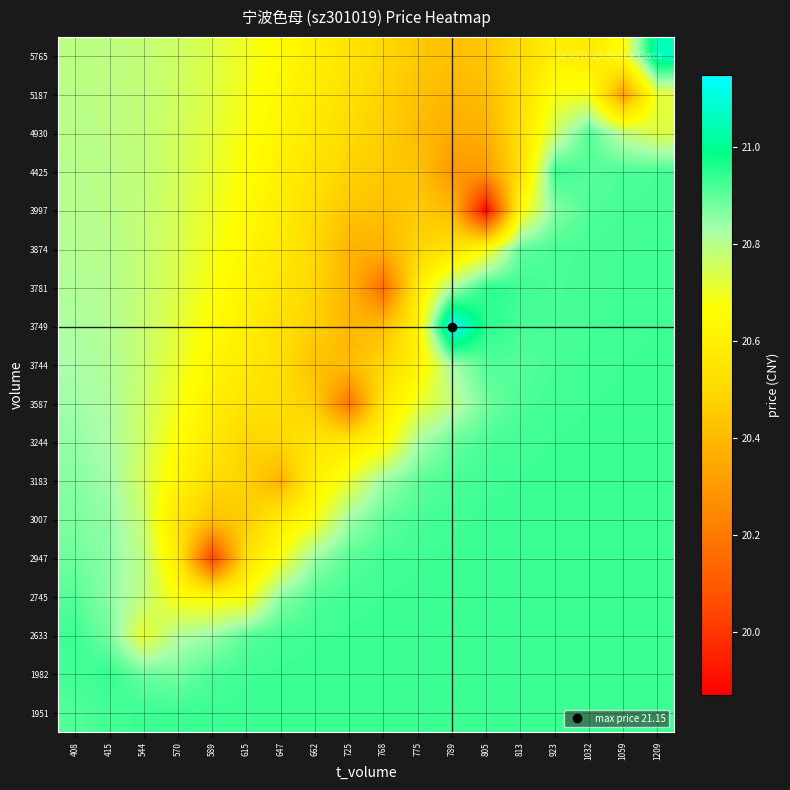

Reading left to right, transcribe all the data shown in this chart.

1951: 408=20.9	415=20.9	544=20.9	570=20.9	589=20.9	615=20.9	647=20.9	662=20.9	725=20.9	768=20.9	775=20.9	789=20.9	805=20.9	813=20.9	923=20.9	1032=20.9	1059=20.9	1209=20.9
1982: 408=20.9	415=20.9	544=20.9	570=20.9	589=20.9	615=20.9	647=20.9	662=20.9	725=20.9	768=20.9	775=20.9	789=20.9	805=20.9	813=20.9	923=20.9	1032=20.9	1059=20.9	1209=20.9
2633: 408=20.9	415=20.9	544=20.7	570=20.8	589=20.8	615=20.9	647=20.9	662=20.9	725=20.9	768=20.9	775=20.9	789=20.9	805=20.9	813=20.9	923=20.9	1032=20.9	1059=20.9	1209=20.9
2745: 408=20.9	415=20.9	544=20.8	570=20.7	589=20.7	615=20.7	647=20.9	662=20.9	725=20.9	768=20.9	775=20.9	789=20.9	805=20.9	813=20.9	923=20.9	1032=20.9	1059=20.9	1209=20.9
2947: 408=20.9	415=20.9	544=20.8	570=20.6	589=20.0	615=20.5	647=20.7	662=20.8	725=20.9	768=20.9	775=20.9	789=20.9	805=20.9	813=20.9	923=20.9	1032=20.9	1059=20.9	1209=20.9
3007: 408=20.9	415=20.9	544=20.8	570=20.5	589=20.4	615=20.5	647=20.6	662=20.7	725=20.8	768=20.9	775=20.9	789=20.9	805=20.9	813=20.9	923=20.9	1032=20.9	1059=20.9	1209=20.9
3183: 408=20.9	415=20.8	544=20.8	570=20.6	589=20.5	615=20.5	647=20.4	662=20.6	725=20.7	768=20.8	775=20.9	789=20.9	805=20.9	813=20.9	923=20.9	1032=20.9	1059=20.9	1209=20.9
3244: 408=20.8	415=20.8	544=20.8	570=20.7	589=20.6	615=20.5	647=20.5	662=20.6	725=20.6	768=20.6	775=20.8	789=20.9	805=20.9	813=20.9	923=20.9	1032=20.9	1059=20.9	1209=20.9
3587: 408=20.8	415=20.8	544=20.8	570=20.7	589=20.6	615=20.5	647=20.5	662=20.5	725=20.2	768=20.6	775=20.7	789=20.8	805=20.9	813=20.9	923=20.9	1032=20.9	1059=20.9	1209=20.9
3744: 408=20.8	415=20.8	544=20.8	570=20.7	589=20.6	615=20.6	647=20.5	662=20.4	725=20.4	768=20.5	775=20.6	789=20.8	805=20.9	813=20.9	923=20.9	1032=20.9	1059=20.9	1209=20.9
3749: 408=20.8	415=20.8	544=20.8	570=20.7	589=20.7	615=20.6	647=20.5	662=20.5	725=20.4	768=20.4	775=20.6	789=21.1	805=21.0	813=20.9	923=20.9	1032=20.9	1059=20.9	1209=20.9
3781: 408=20.8	415=20.8	544=20.8	570=20.7	589=20.7	615=20.6	647=20.6	662=20.5	725=20.4	768=20.2	775=20.6	789=20.8	805=20.9	813=20.9	923=20.9	1032=20.9	1059=20.9	1209=20.9
3874: 408=20.8	415=20.8	544=20.8	570=20.7	589=20.7	615=20.6	647=20.6	662=20.5	725=20.4	768=20.4	775=20.5	789=20.5	805=20.7	813=20.9	923=20.9	1032=20.9	1059=20.9	1209=20.9
3997: 408=20.8	415=20.8	544=20.8	570=20.7	589=20.7	615=20.7	647=20.6	662=20.5	725=20.4	768=20.4	775=20.5	789=20.4	805=19.9	813=20.7	923=20.9	1032=20.9	1059=20.9	1209=20.9
4425: 408=20.8	415=20.8	544=20.8	570=20.8	589=20.7	615=20.7	647=20.6	662=20.5	725=20.5	768=20.4	775=20.4	789=20.3	805=20.3	813=20.5	923=20.9	1032=20.9	1059=20.9	1209=20.9
4930: 408=20.8	415=20.8	544=20.8	570=20.8	589=20.7	615=20.7	647=20.6	662=20.6	725=20.5	768=20.5	775=20.4	789=20.4	805=20.4	813=20.5	923=20.8	1032=20.9	1059=20.8	1209=20.7
5187: 408=20.8	415=20.8	544=20.8	570=20.8	589=20.7	615=20.7	647=20.6	662=20.6	725=20.5	768=20.5	775=20.4	789=20.4	805=20.4	813=20.5	923=20.7	1032=20.7	1059=20.3	1209=20.7
5765: 408=20.8	415=20.8	544=20.8	570=20.8	589=20.7	615=20.7	647=20.6	662=20.6	725=20.5	768=20.5	775=20.4	789=20.4	805=20.4	813=20.5	923=20.6	1032=20.6	1059=20.7	1209=21.1